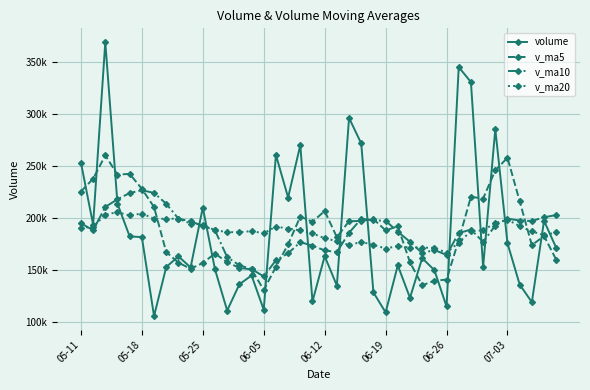

At how many categories does at least one series exceed 355989?

1